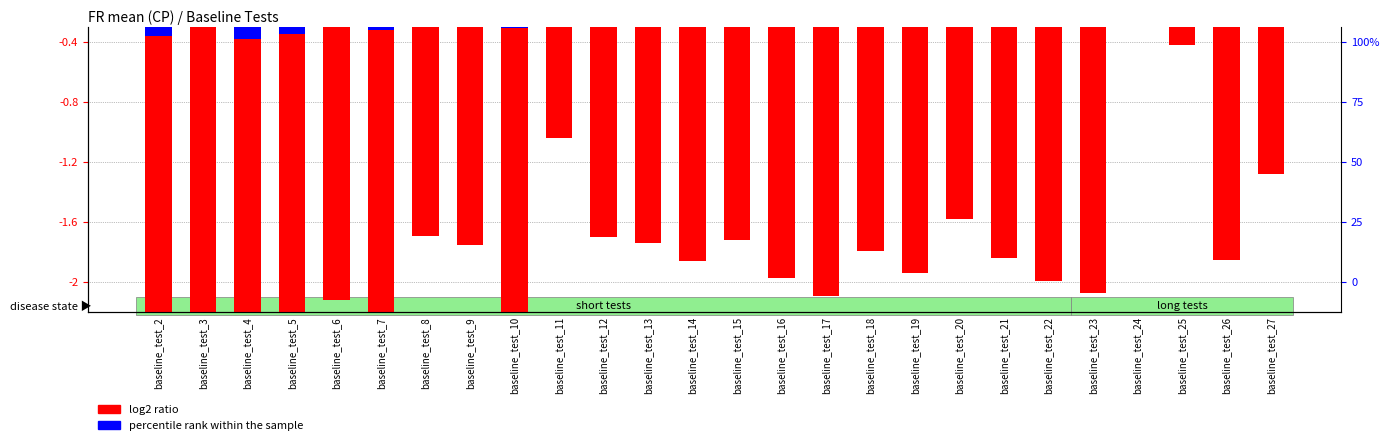

Is the value of log2 ratio at baseline_test_7 greater than the value of percentile rank within the sample at baseline_test_3?

No